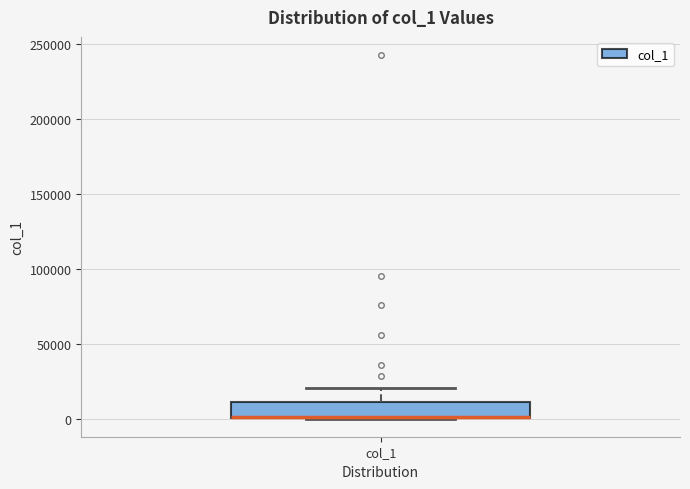

Where does the upper whisker of the box for col_1 end on the y-axis? The values are not printed on the chart, so give them approximately, as read against the axis.

20000